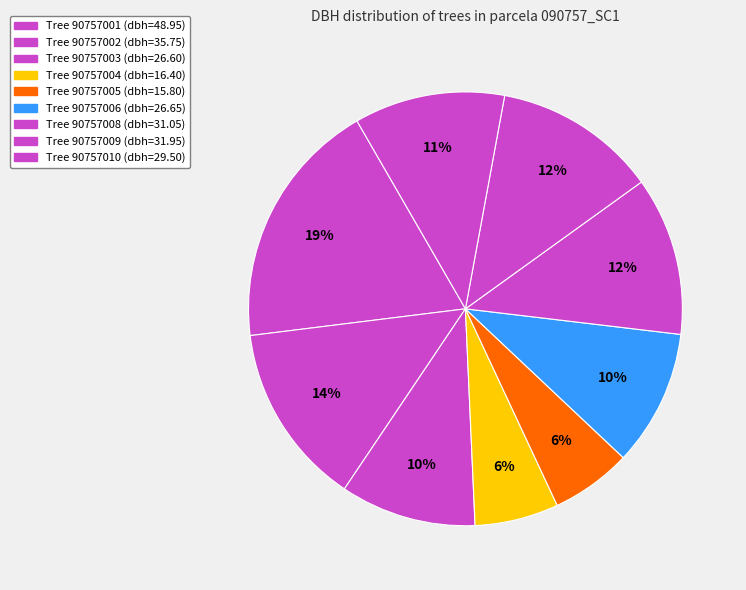

To the nearest percent, what is the difference between the largest and smallest slice percentages?

13%